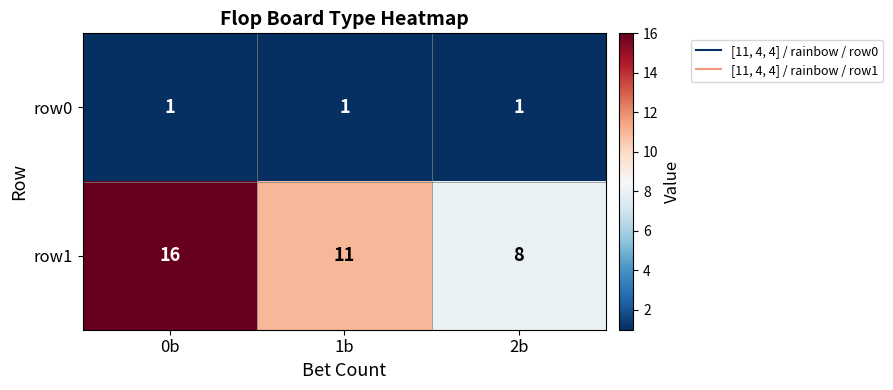

The row1 series shows 4 at 1b. True or false?

False